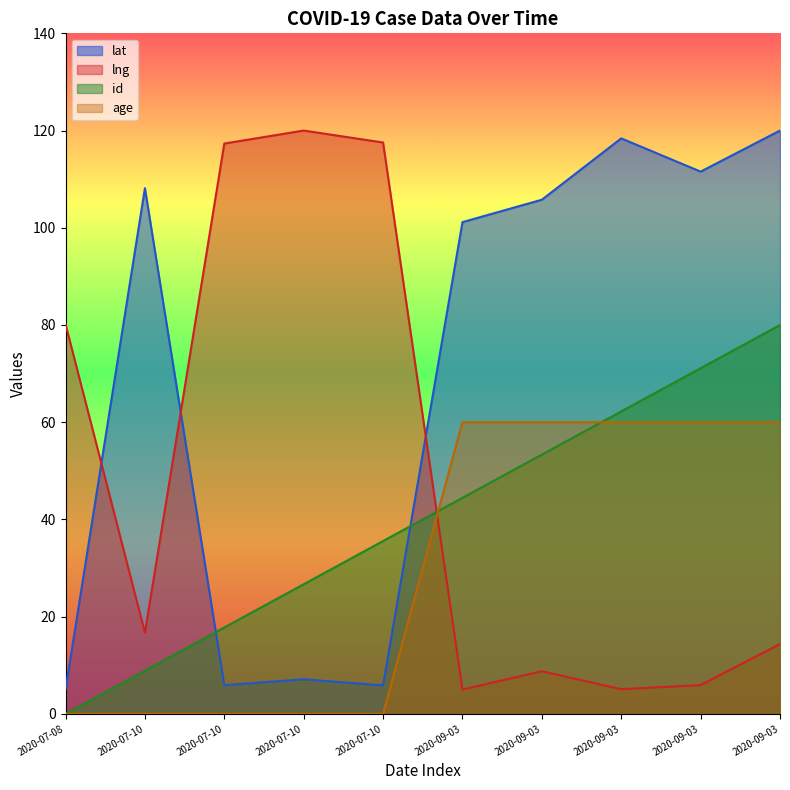

How many times do lng and lat cross each other?

3